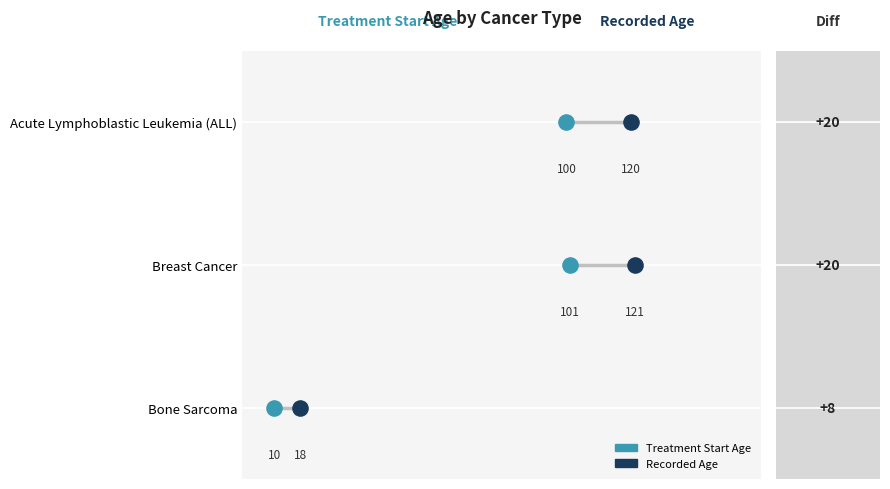

What are all the series names shown in the legend?

Treatment Start Age, Recorded Age